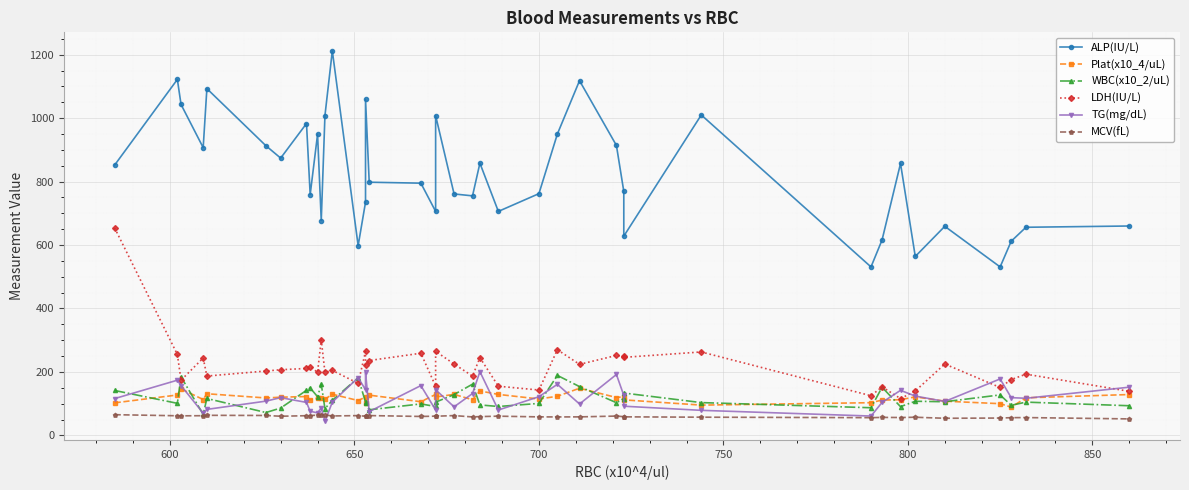

Reading left to right, transcribe all the data shown in this chart.

ALP(IU/L): 852.0	1122.0	1043.0	907.0	1093.0	913.0	874.0	983.0	759.0	949.0	677.0	1008.0	1212.0	598.0	735.0	1059.0	798.0	795.0	706.0	1008.0	761.0	755.0	858.0	706.0	762.0	950.0	1118.0	914.0	769.0	628.0	1010.0	531.0	616.0	857.0	564.0	659.0	531.0	612.0	656.0	660.0
Plat(x10_4/uL): 102.6	127.4	146.6	113.1	131.3	118.0	120.4	122.5	111.8	117.5	117.0	113.9	129.8	109.9	121.0	101.5	126.9	106.2	129.2	121.0	129.3	112.4	140.1	129.2	114.8	123.3	148.7	119.4	121.9	112.0	95.5	103.1	111.4	112.5	121.5	107.9	100.0	89.1	118.5	128.8
WBC(x10_2/uL): 141.6	101.1	184.2	66.4	116.4	72.1	86.2	142.1	149.7	121.9	161.4	84.6	110.4	181.8	104.8	103.7	80.8	99.2	91.1	104.8	128.7	161.6	96.1	91.1	100.8	189.1	153.8	103.1	116.0	133.6	103.4	87.2	151.7	90.6	107.6	106.1	127.6	94.8	104.9	93.5
LDH(IU/L): 654.0	255.0	174.0	244.0	187.0	203.0	207.0	211.0	216.0	199.0	301.0	199.0	205.0	164.0	265.0	222.0	236.0	259.0	155.0	265.0	225.0	187.0	245.0	155.0	143.0	270.0	224.0	252.0	249.0	246.0	263.0	125.0	153.0	116.0	140.0	225.0	151.0	176.0	193.0	139.0
TG(mg/dL): 116.0	174.0	157.0	70.0	82.0	108.0	119.0	104.0	76.0	71.0	87.0	44.0	105.0	182.0	144.0	199.0	75.0	157.0	80.0	144.0	90.0	132.0	201.0	80.0	122.0	161.0	99.0	192.0	126.0	92.0	79.0	61.0	104.0	142.0	124.0	107.0	178.0	119.0	117.0	152.0
MCV(fL): 65.3	61.9	61.7	62.1	63.3	62.8	60.4	62.1	62.6	63.8	65.0	64.2	61.3	62.4	60.4	62.3	62.5	59.7	60.6	60.4	62.5	58.2	59.3	60.6	58.4	58.2	58.4	60.9	59.0	58.5	57.4	55.9	56.7	56.4	57.2	54.0	54.7	55.9	56.2	52.0